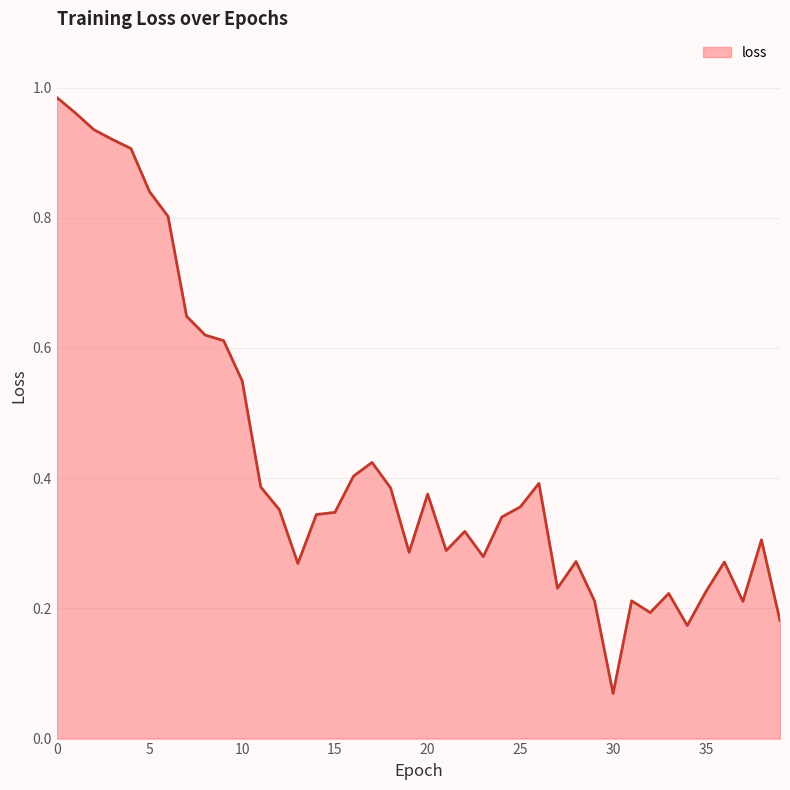

How many interior local peaks (higher than both neighbors) does the data have?

9